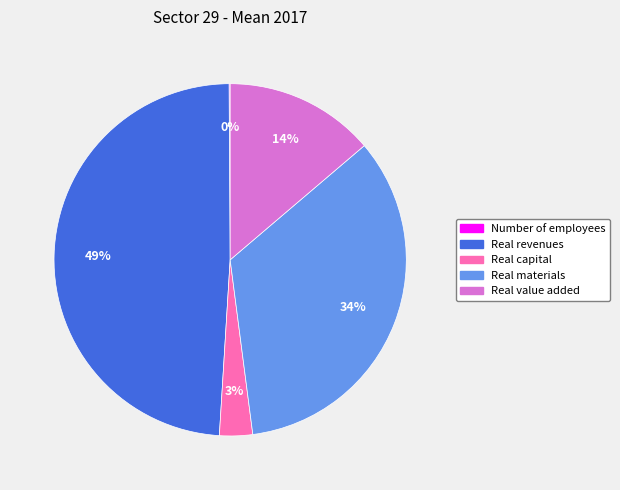

To the nearest percent, what portion does Real revenues represent?

49%